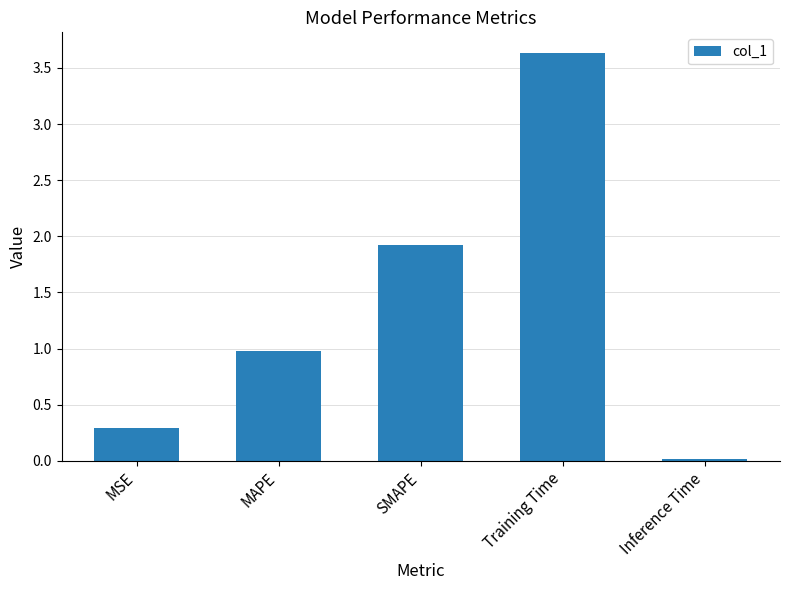

Rank the categories by value from highest to lowest.

Training Time, SMAPE, MAPE, MSE, Inference Time